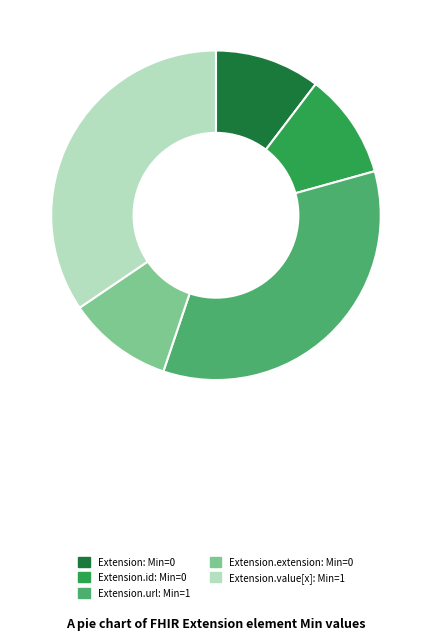

Is there any slice that represents more than half of the pie?

No